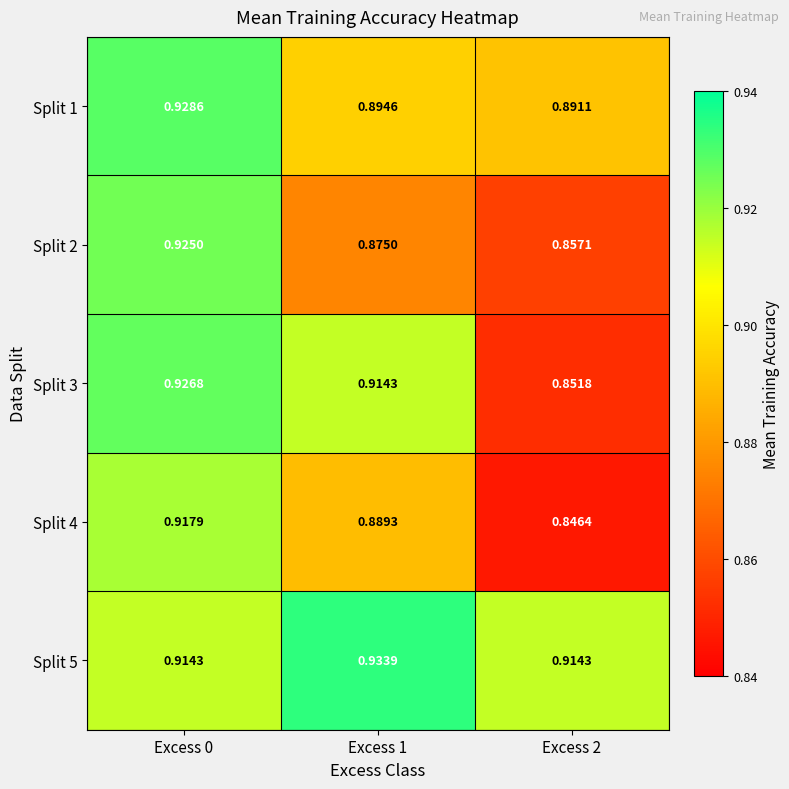

Is the value of Split 5 at Excess 2 greater than the value of Split 2 at Excess 2?

Yes